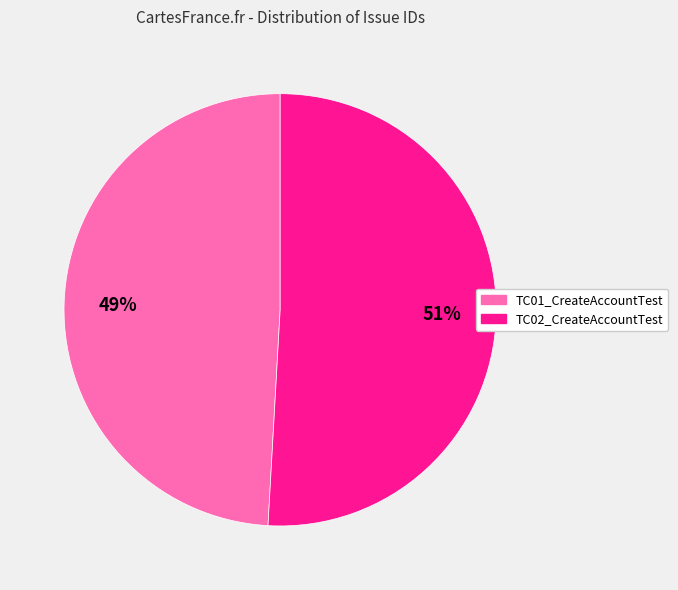

To the nearest percent, what percentage of the pie is TC01_CreateAccountTest?

49%